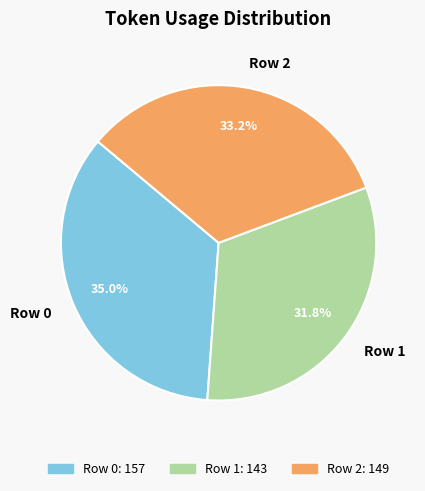

To the nearest percent, what portion does Row 1 represent?

32%